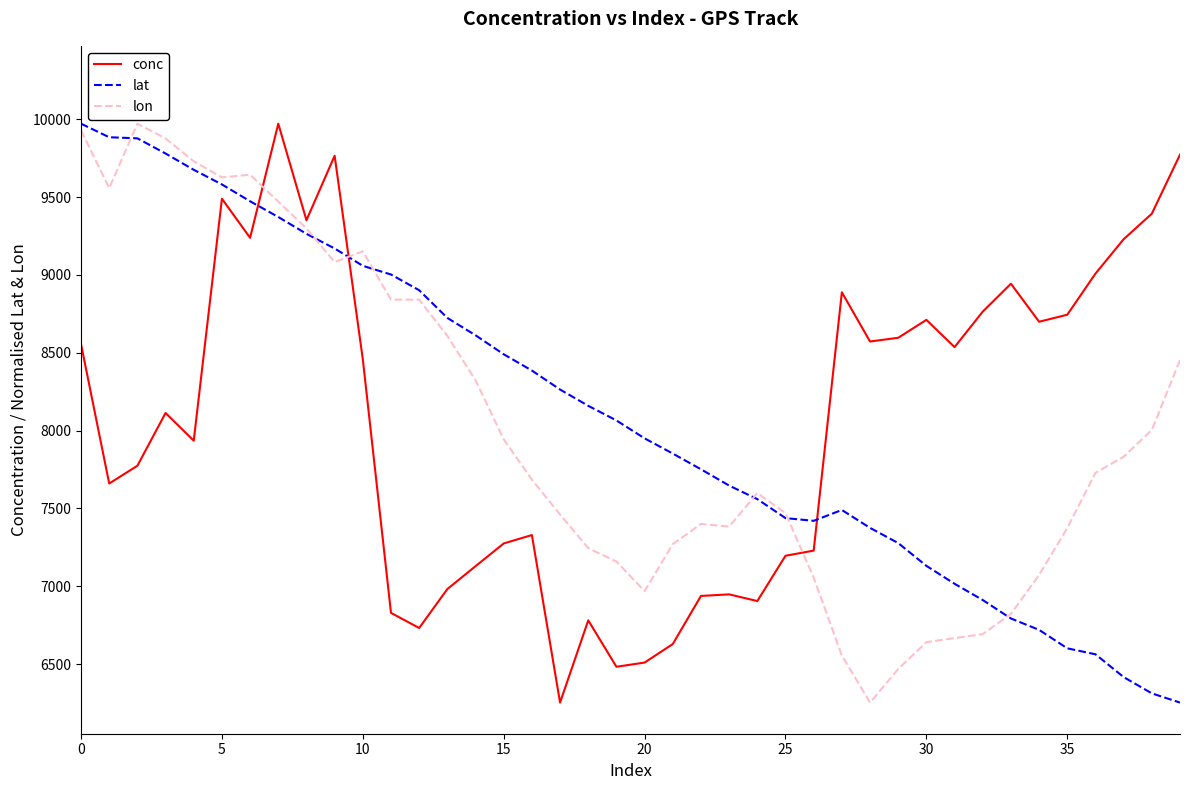

Count the number of data series in this chart.

3